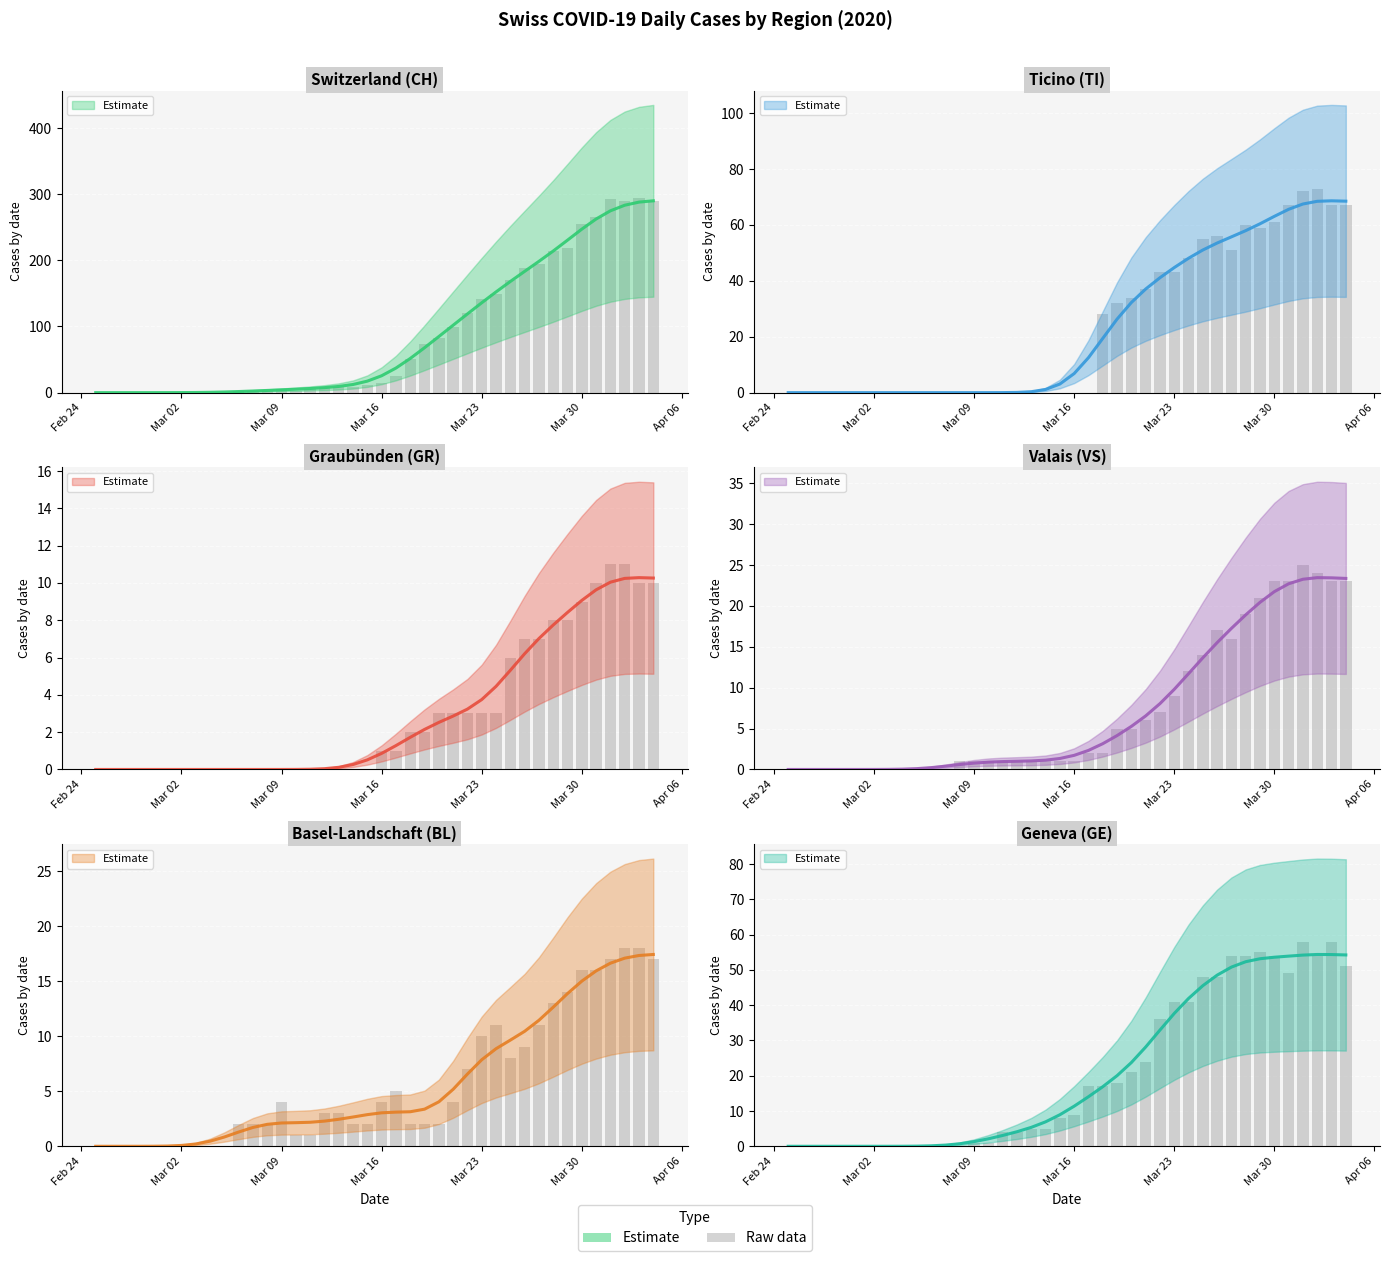

The value of GR estimate at 9 is -6.0. True or false?

False